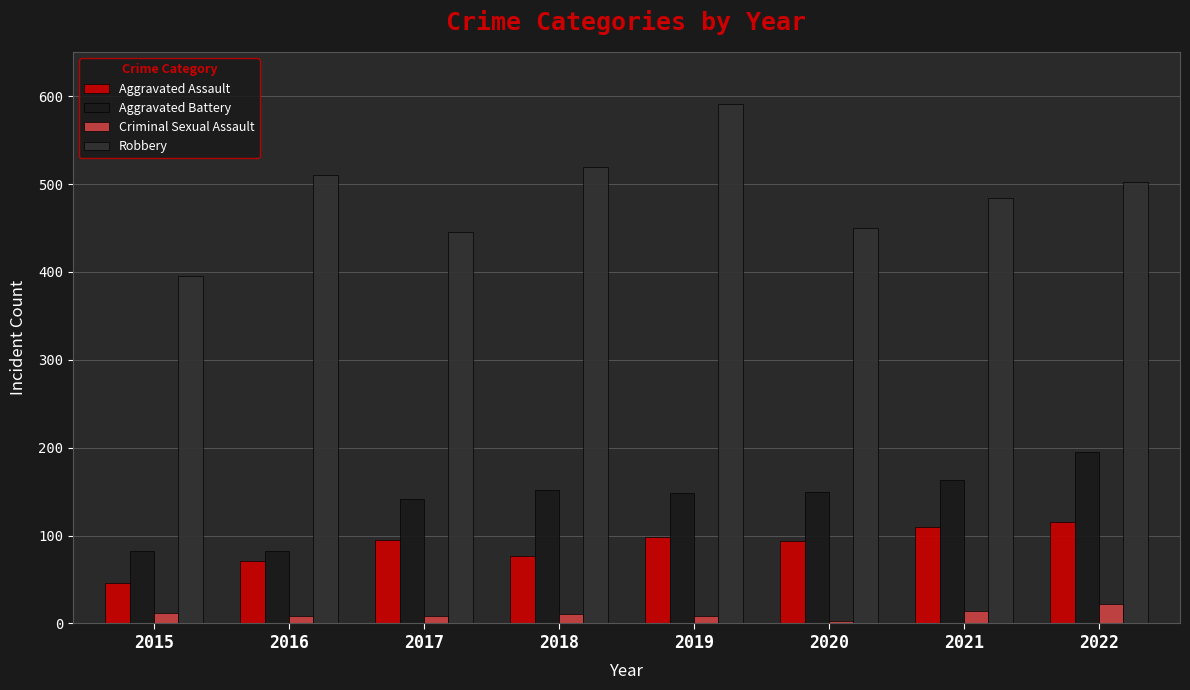

What is the difference between the Robbery values at 2021 and 2018?

35